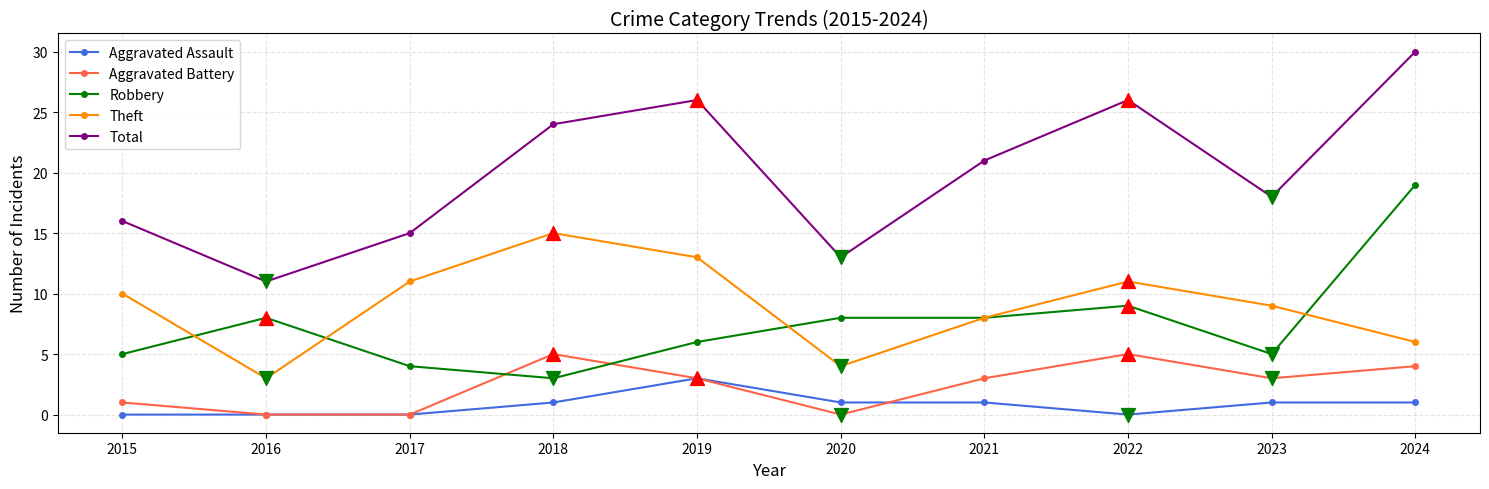

What is the total value across all series at 2020?

26